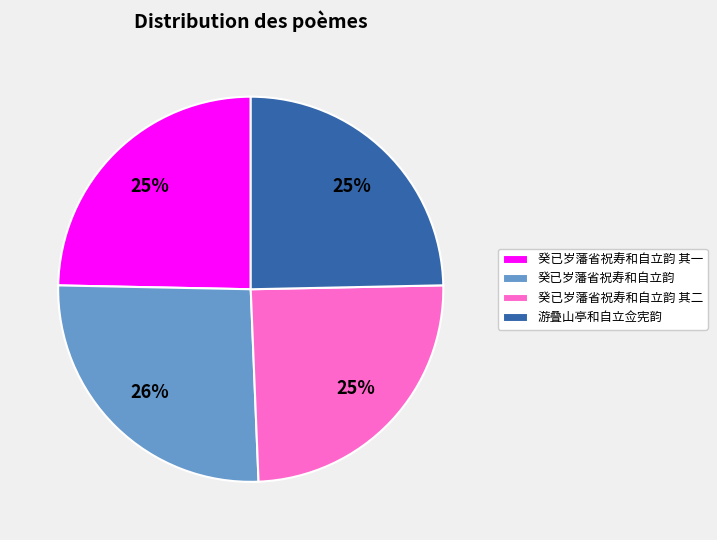

True or false: 游叠山亭和自立佥宪韵 accounts for 34% of the total.

False